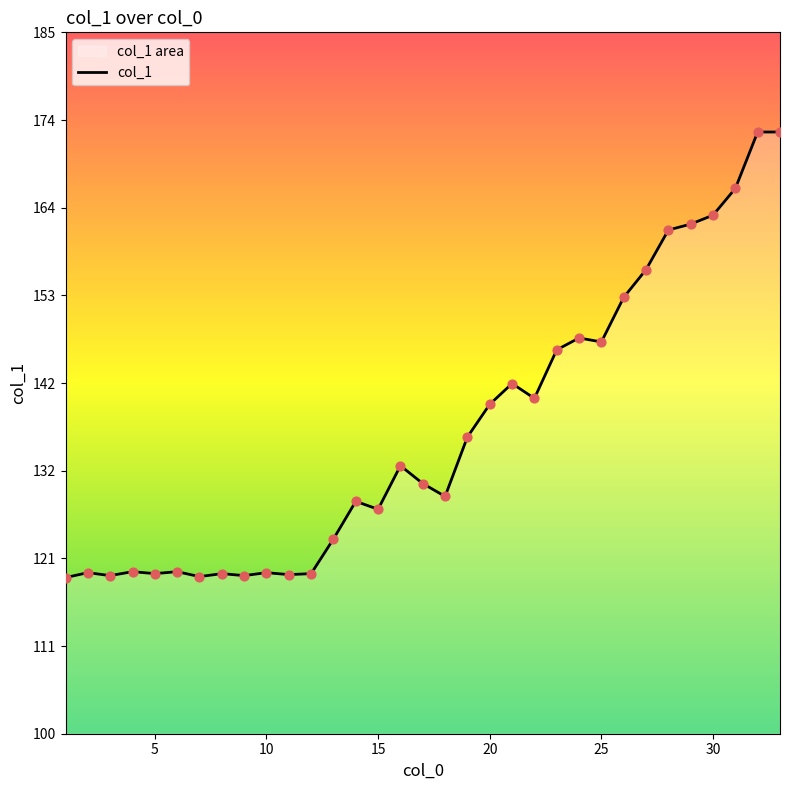

What is the difference between the maximum and minimum values?

54.0